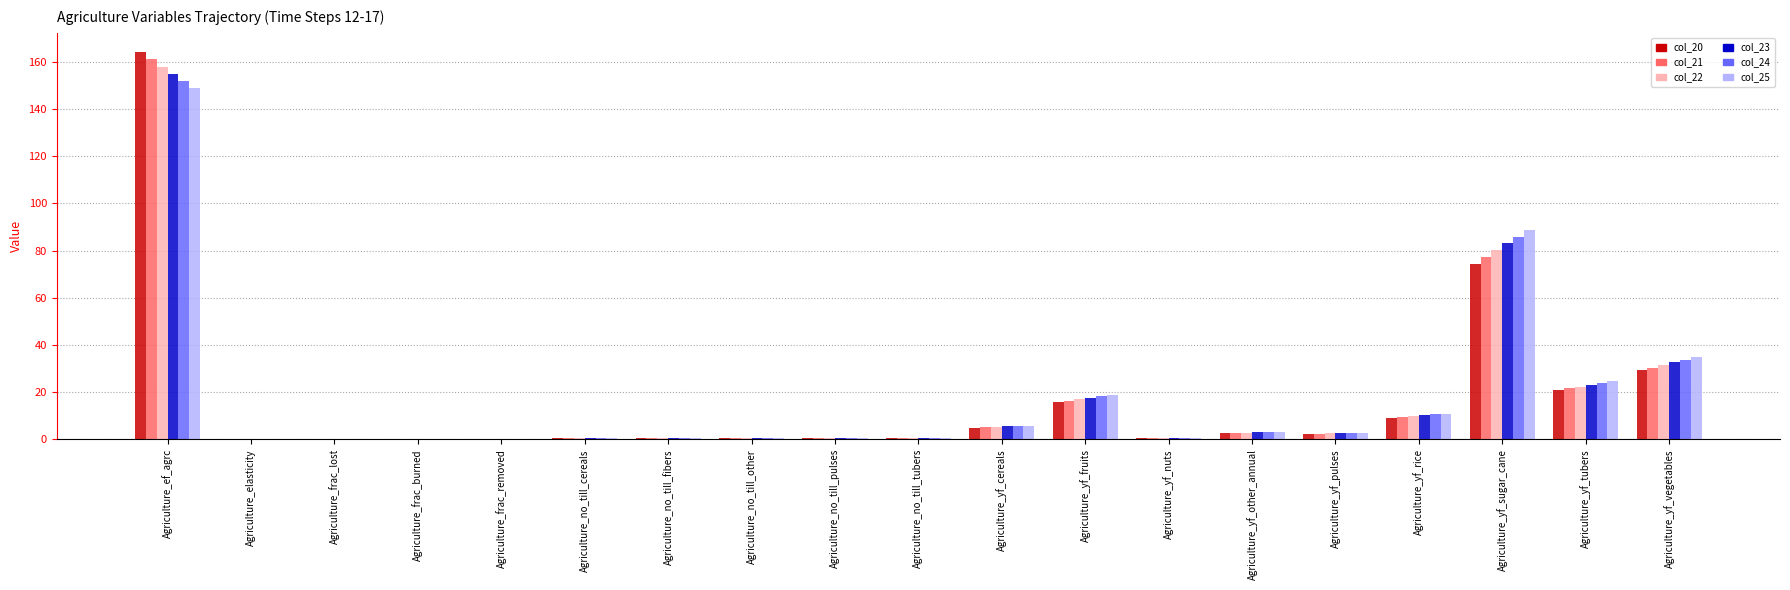

How many groups of bars are there?

19